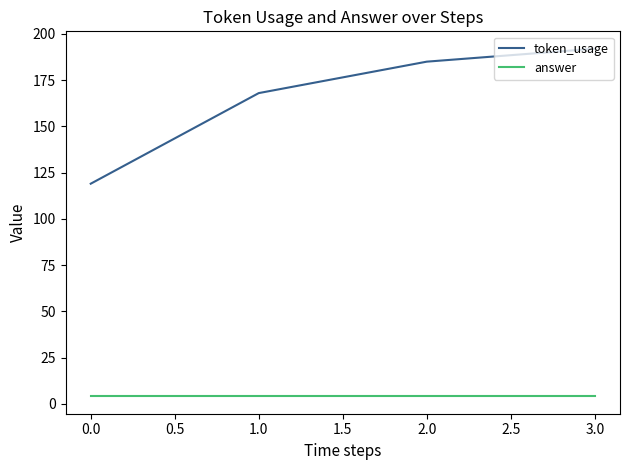

Does the chart display data point markers on the line(s)?

No